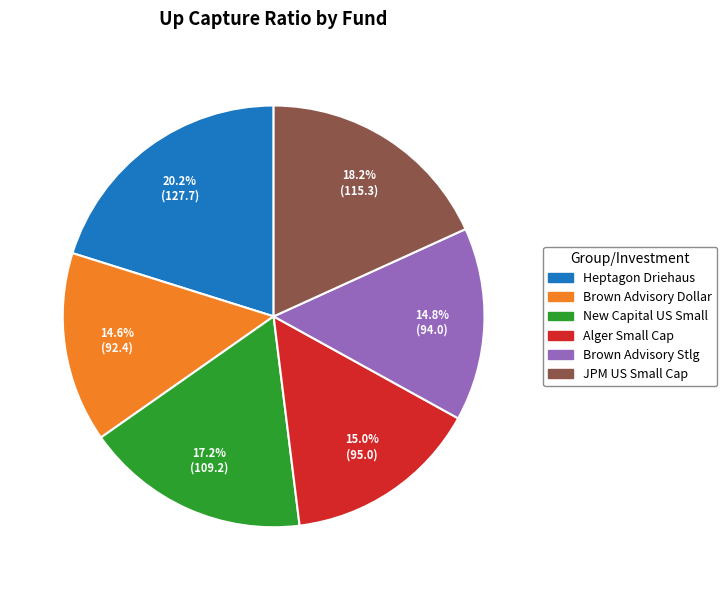

Does any single category account for the majority?

No